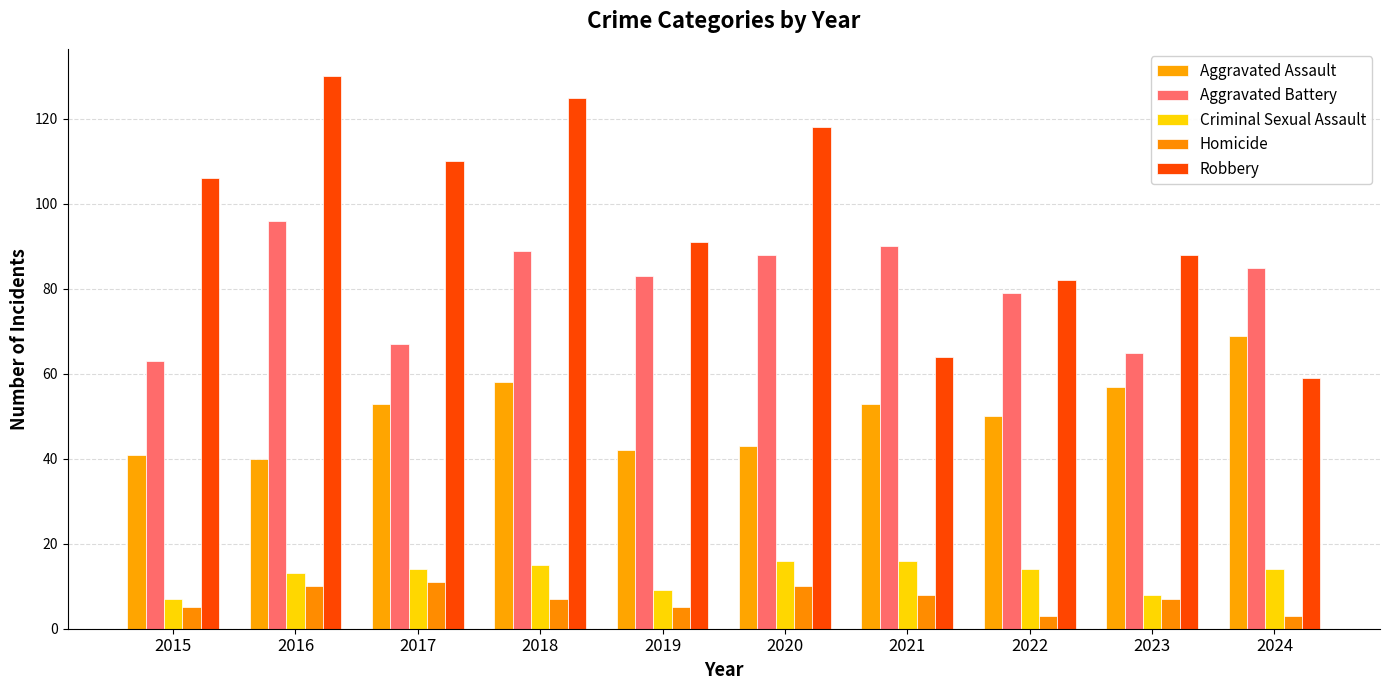

What is the difference between the highest and lowest values at 2017?

99